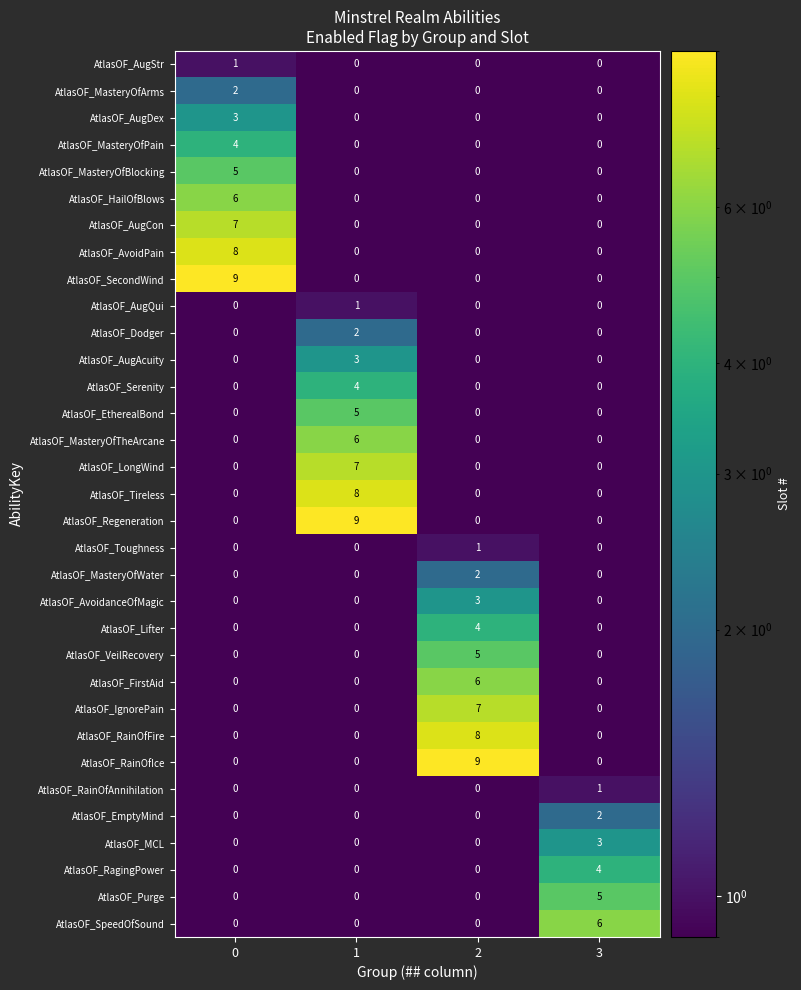

Is it true that AtlasOF_HailOfBlows equals 0 at 2?

True